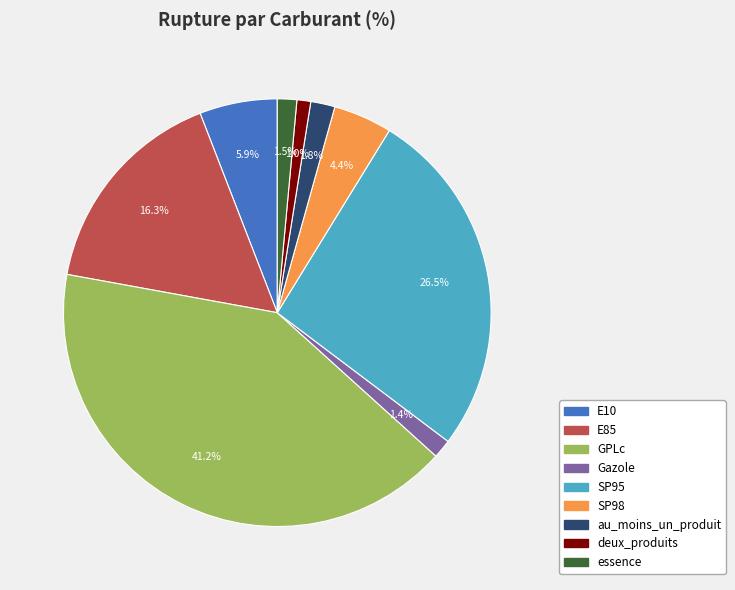

Count the number of slices in the pie.

9